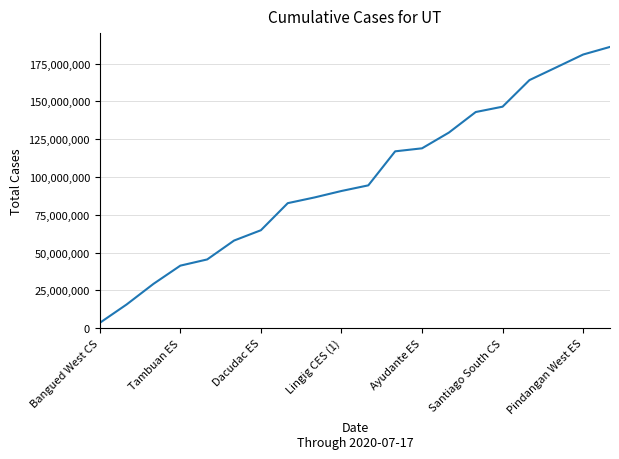

What is the difference between the maximum and minimum values?

182626446.5